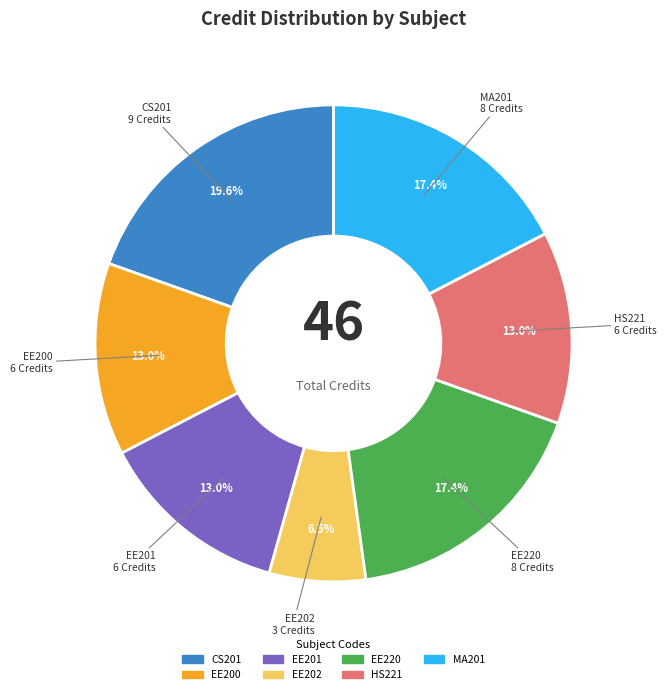

To the nearest percent, what portion does MA201 represent?

17%